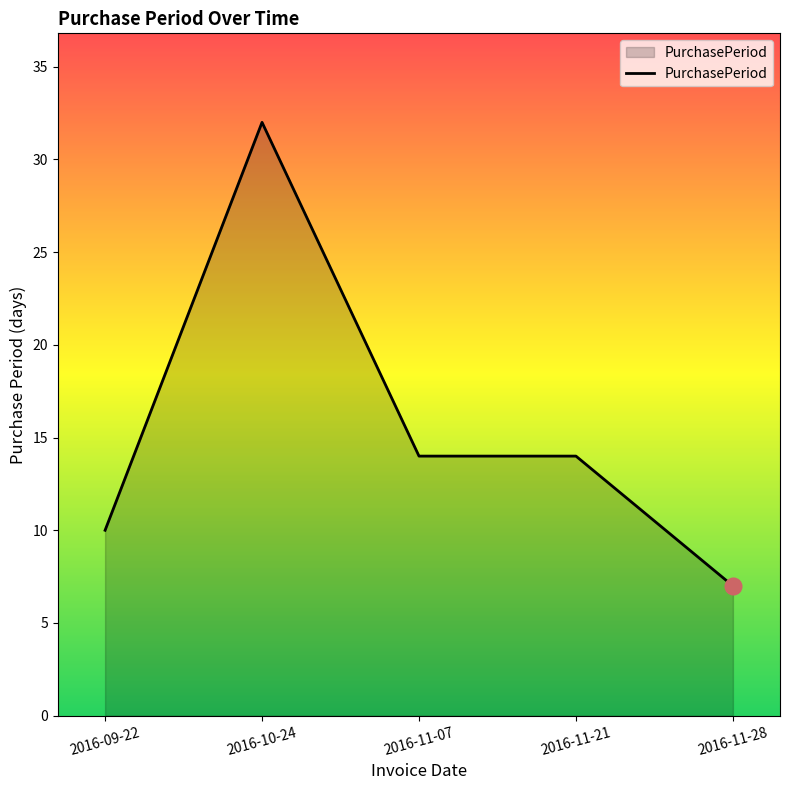

At which category does the data reach its first local peak?

2016-10-24